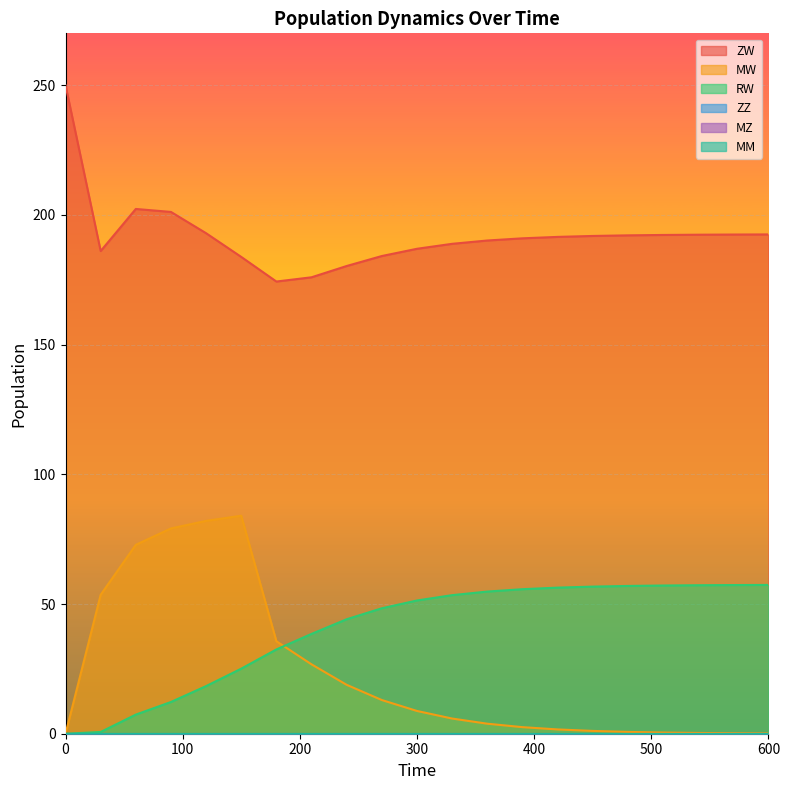

At 150, list the series in order from smallest to largest.

RW, MW, ZW